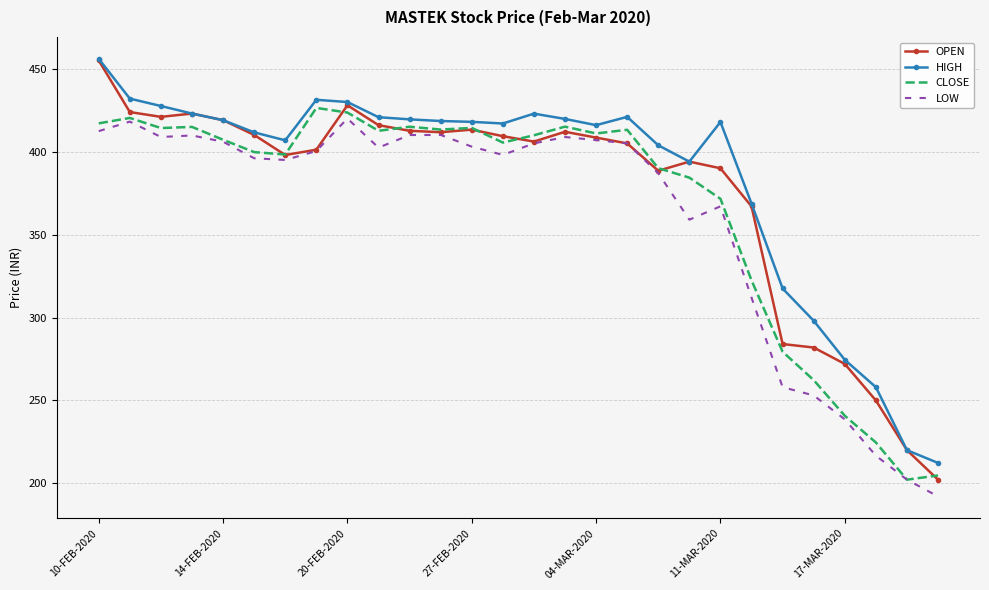

True or false: LOW and HIGH intersect in this chart.

False